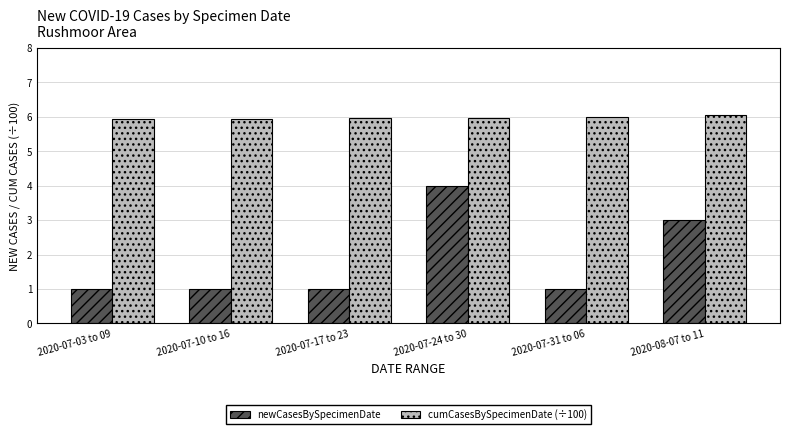

What is the value of the cumCasesBySpecimenDate (÷100) bar at the 1st from the left?

5.9